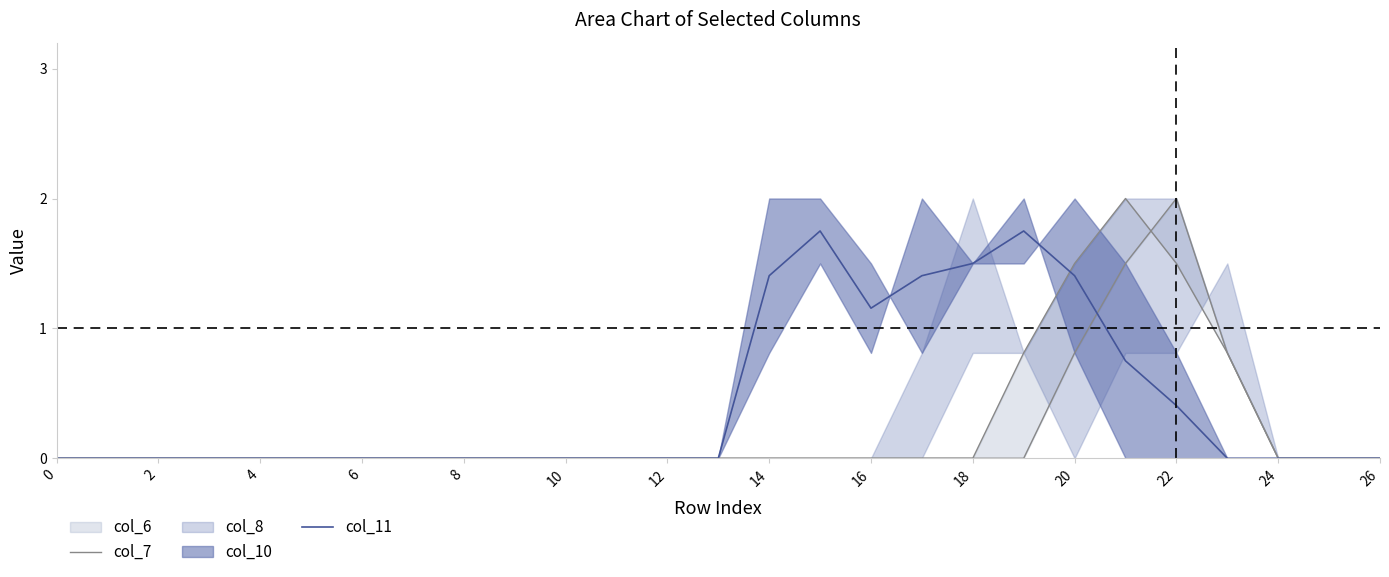

What is the sum of the col_7 values at 26 and 21?

1.5